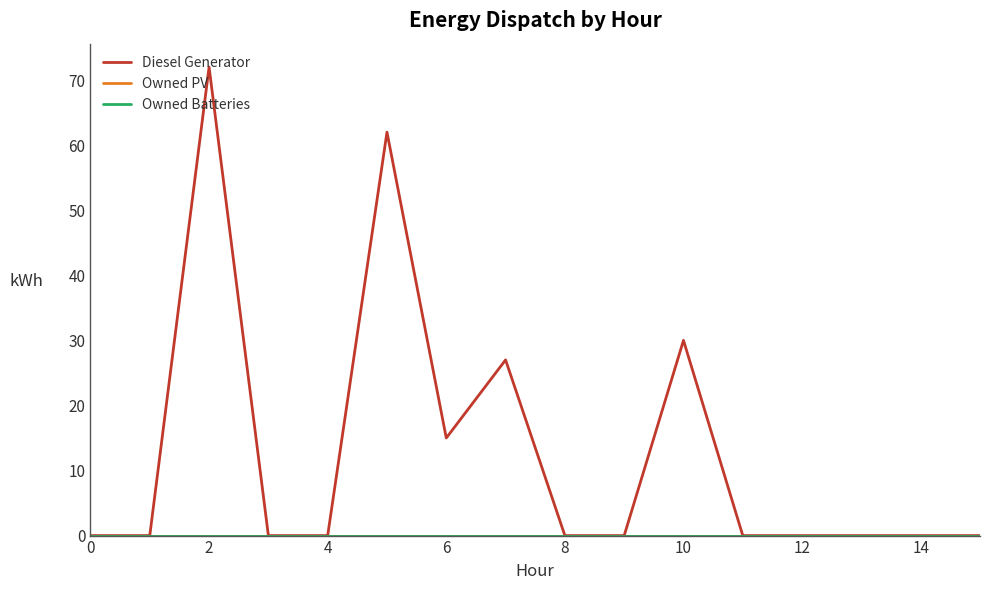

Reading left to right, transcribe all the data shown in this chart.

Diesel Generator: 0.0	0.0	72.0	0.0	0.0	62.0	15.0	27.0	0.0	0.0	30.0	0.0	0.0	0.0	0.0	0.0
Owned PV: 0.0	0.0	0.0	0.0	0.0	0.0	0.0	0.0	0.0	0.0	0.0	0.0	0.0	0.0	0.0	0.0
Owned Batteries: 0.0	0.0	0.0	0.0	0.0	0.0	0.0	0.0	0.0	0.0	0.0	0.0	0.0	0.0	0.0	0.0